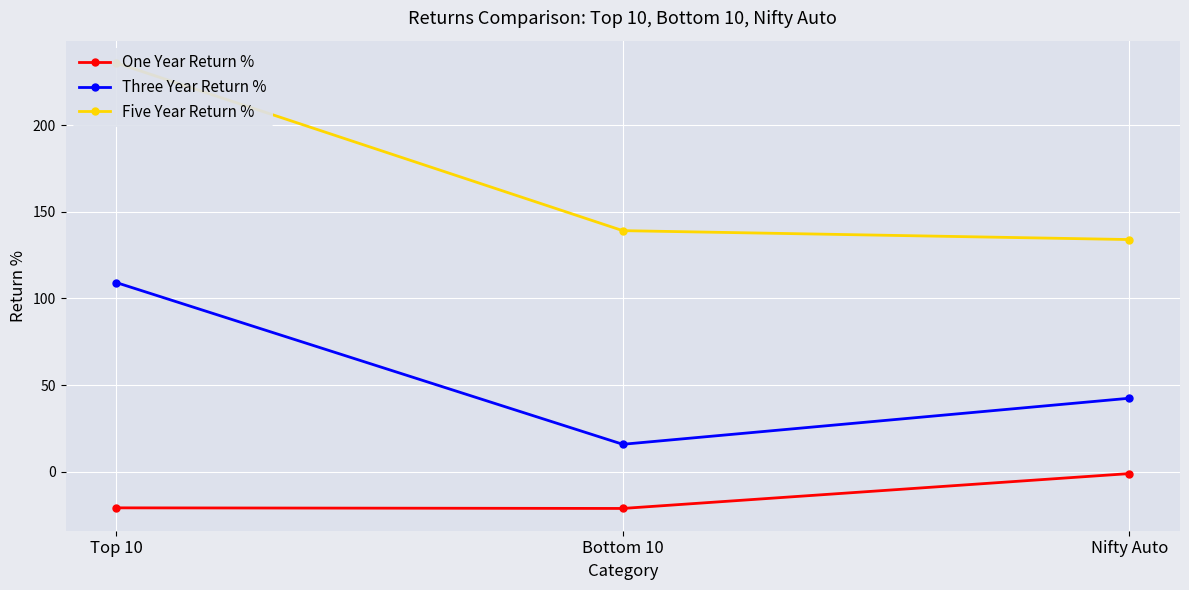

The Three Year Return % series shows 109.2 at Top 10. True or false?

True